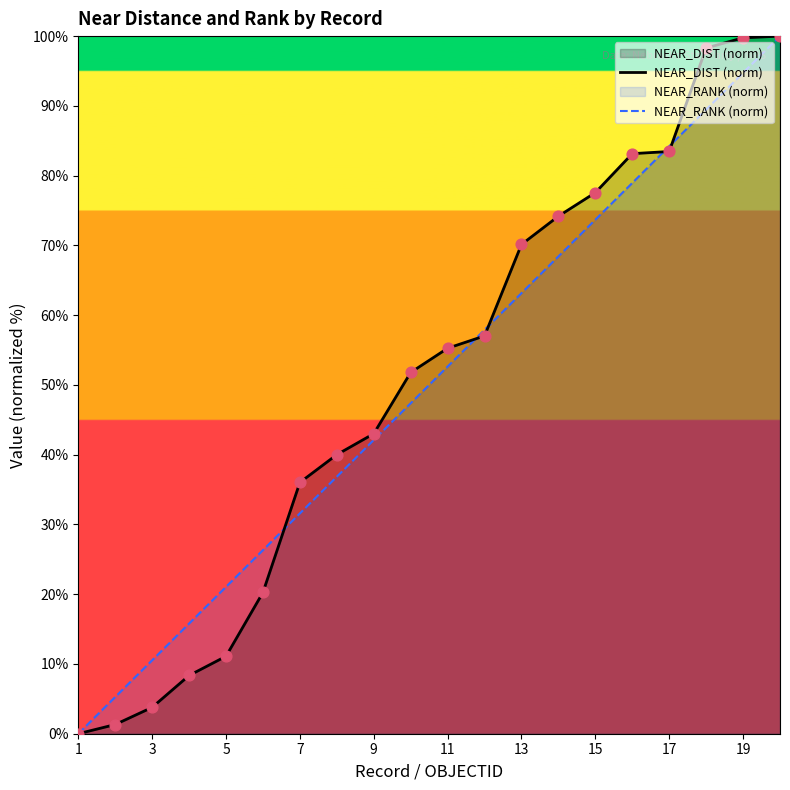

What is the total value across all series at 19?

194.5